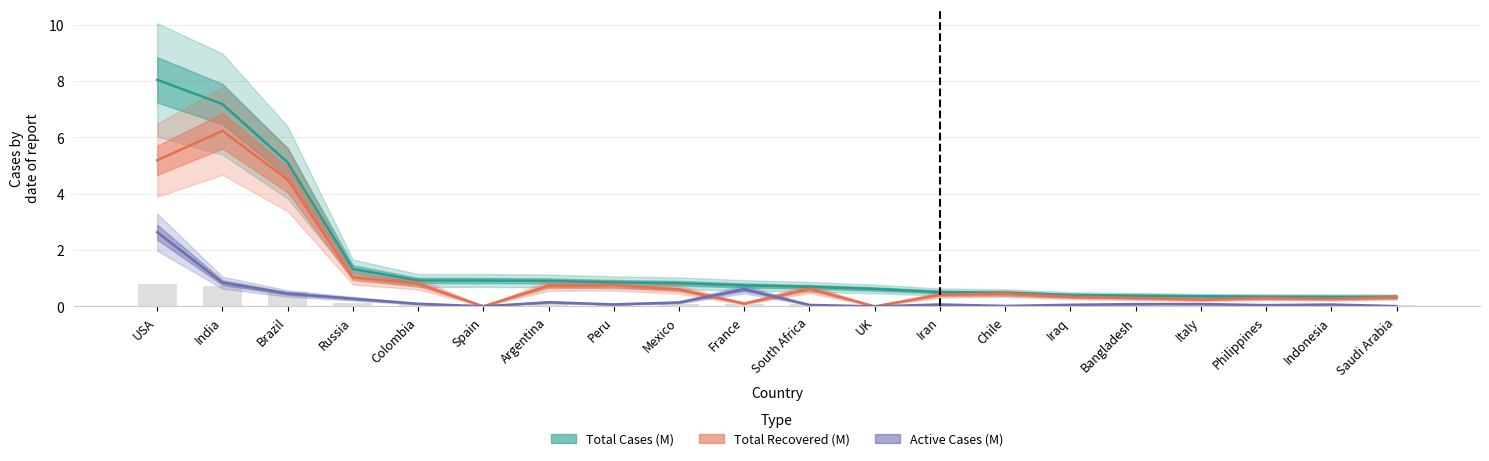

What is the total value across all series at Saudi Arabia?

0.7